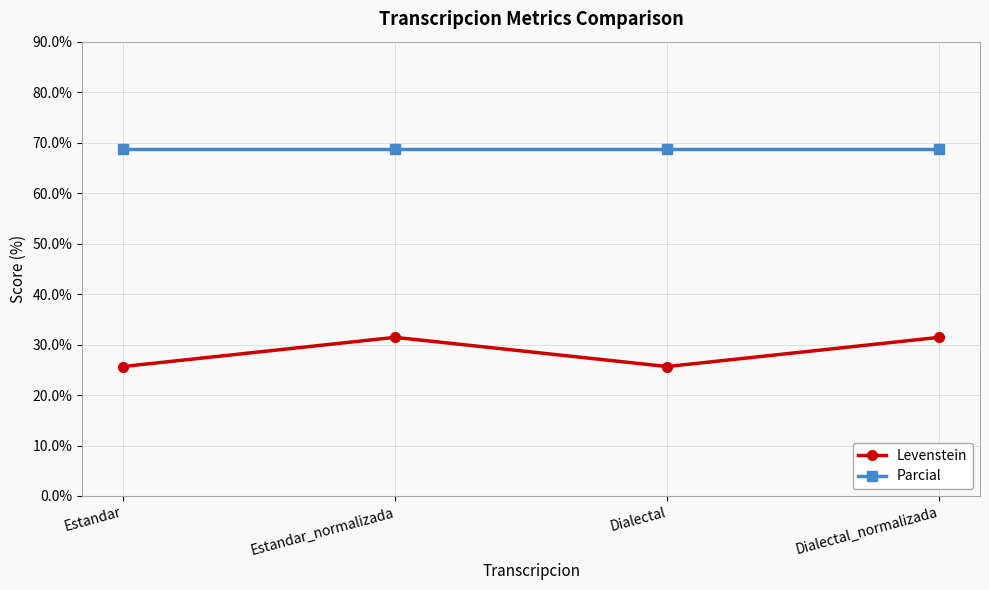

Is it true that Parcial equals 68.8 at Estandar_normalizada?

True